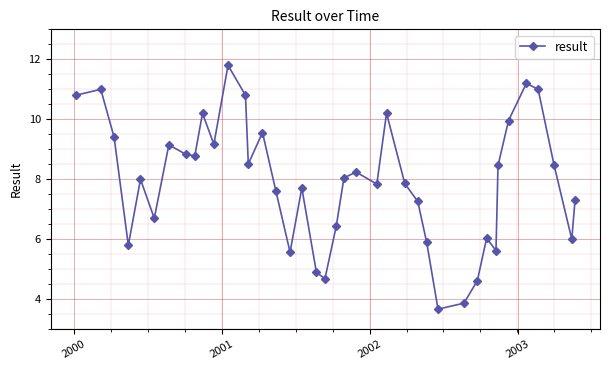

Does the chart display data point markers on the line(s)?

Yes